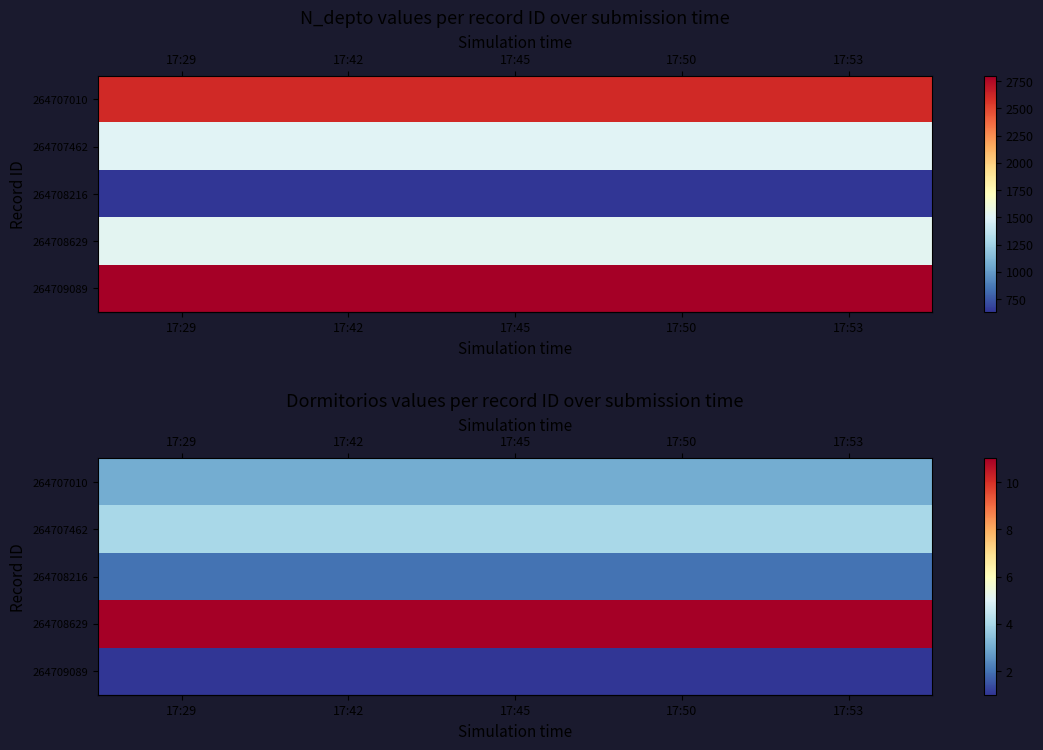

At which category does the chart reach its peak across all series?

17:29